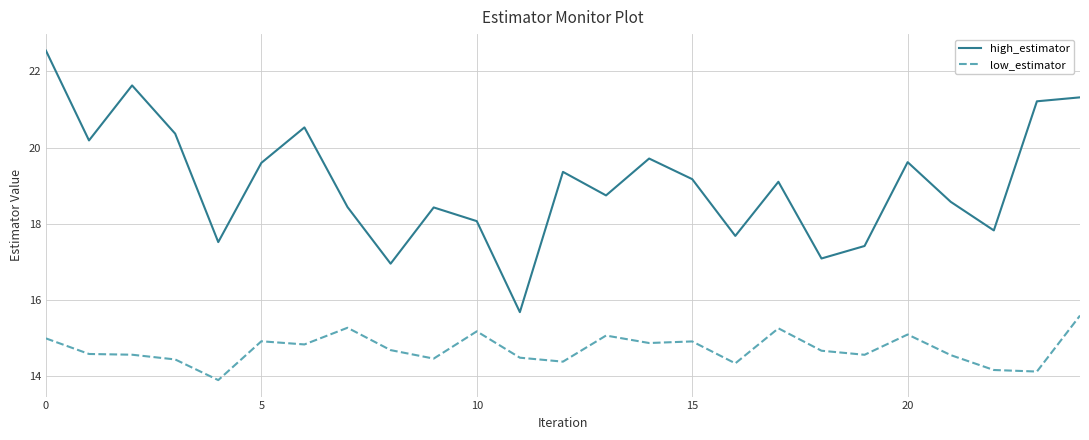

Which series has the largest range (max minus min)?

high_estimator